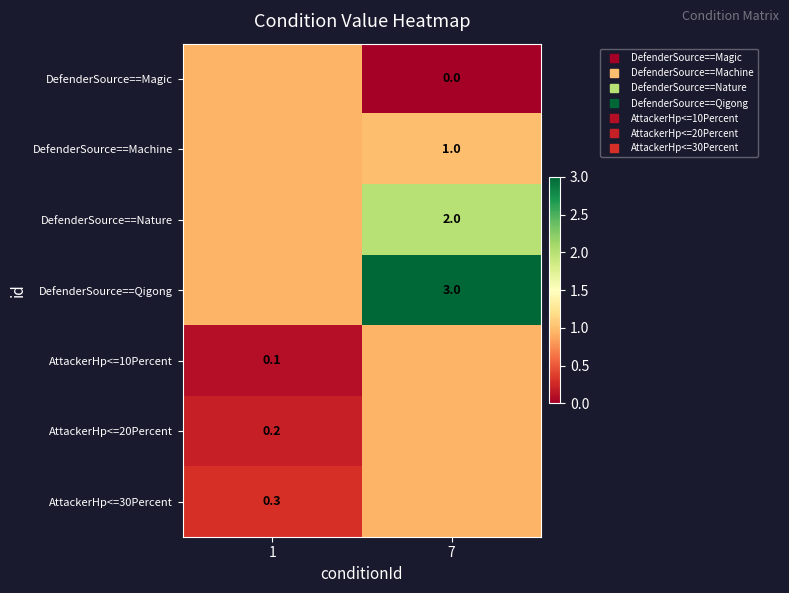

How many categories are shown in the chart?

2